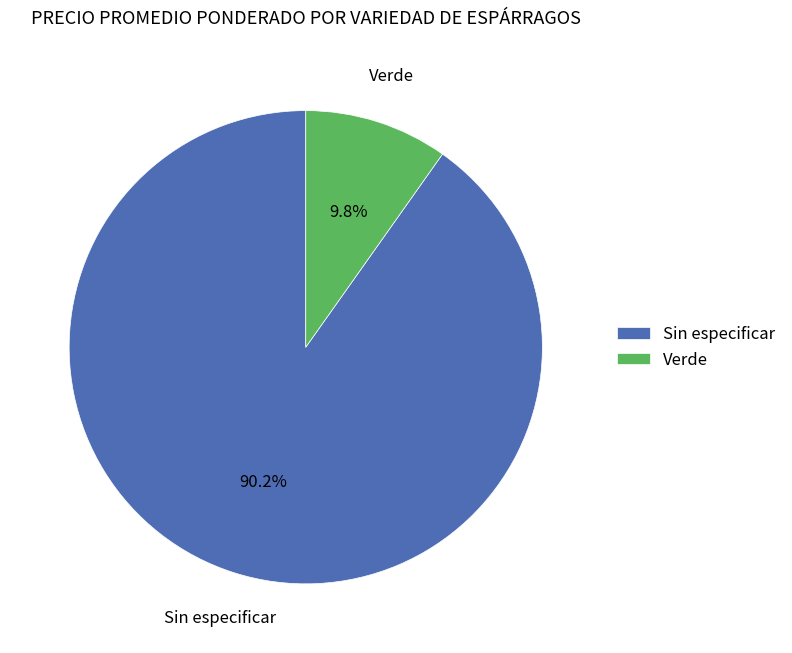

How much of the chart is everything except Verde?

90.2%